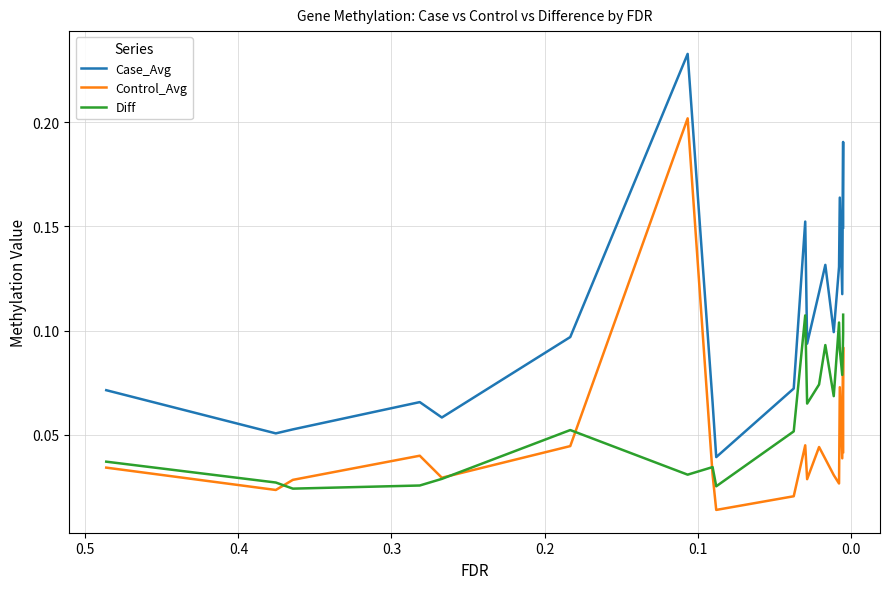

True or false: Diff and Control_Avg cross at least once.

True